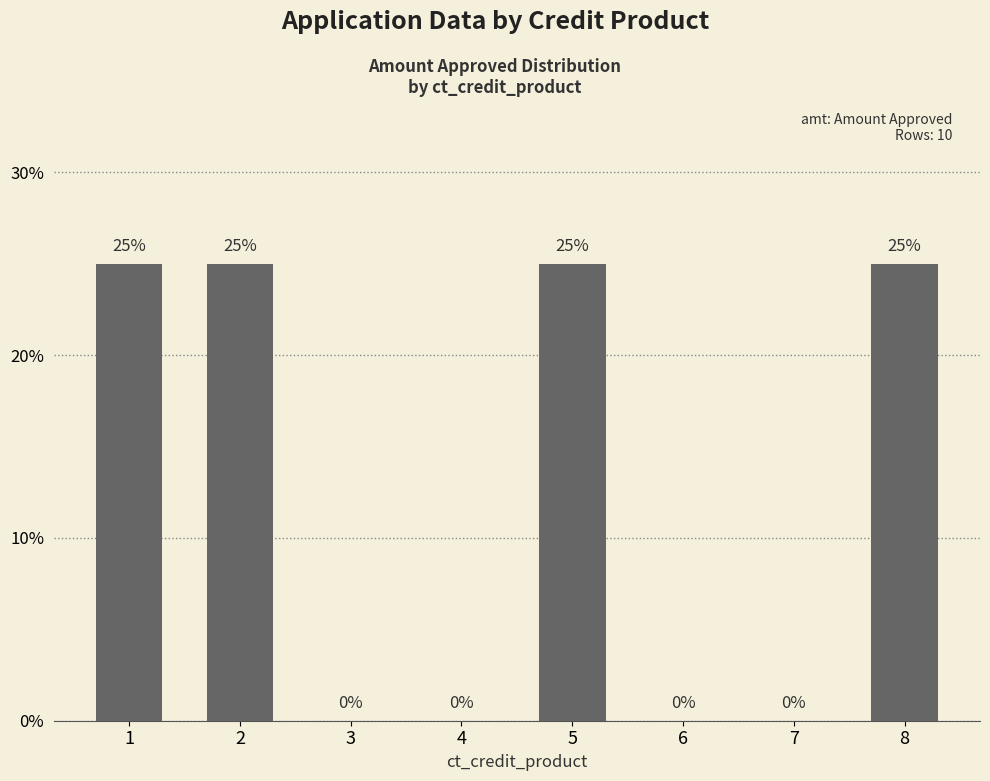

Are the bars horizontal?

No